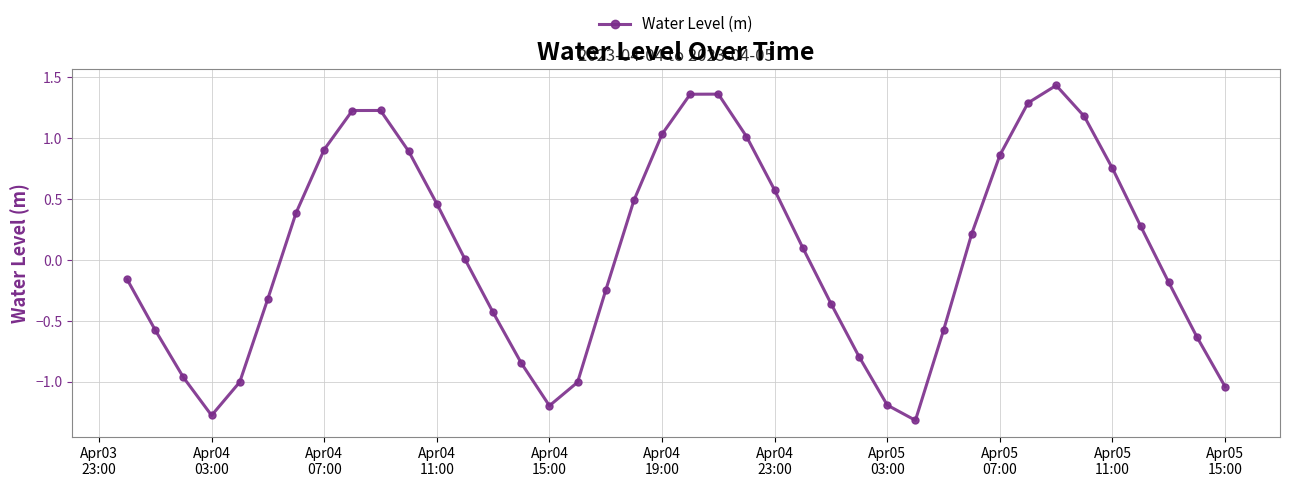

What is the difference between the maximum and minimum values?

2.7